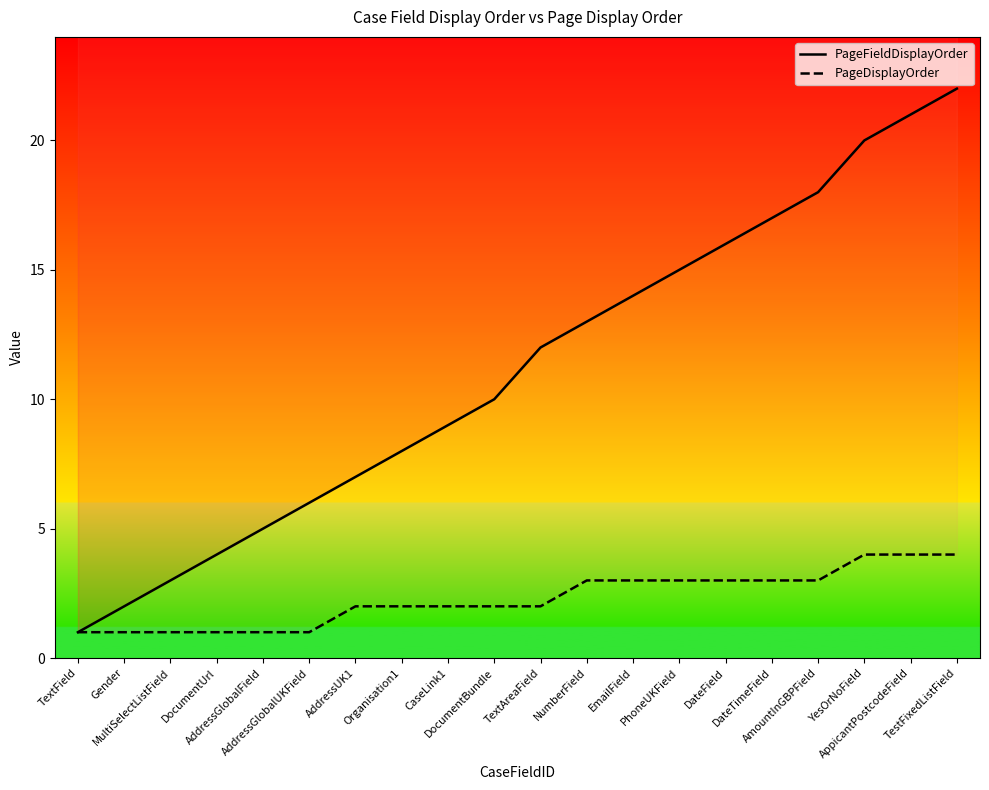

Between CaseLink1 and AppicantPostcodeField, which series saw the biggest shift?

PageFieldDisplayOrder